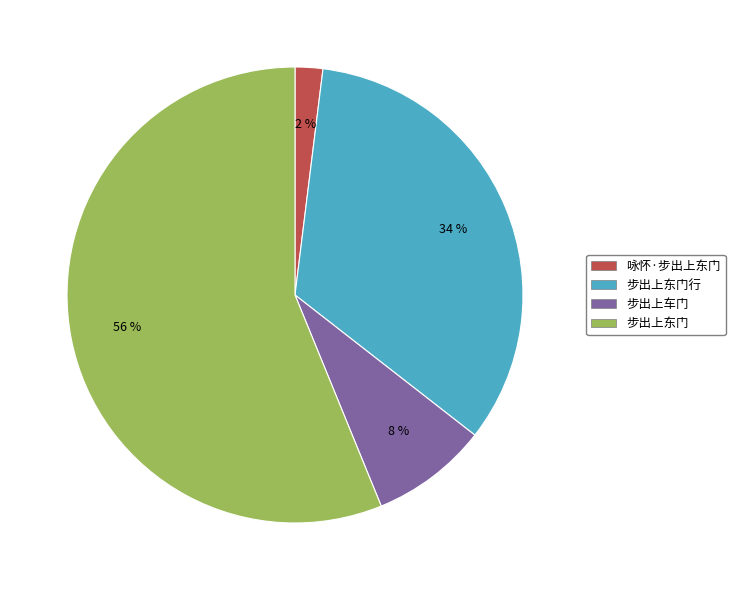

To the nearest percent, what is the average slice percentage?

25%